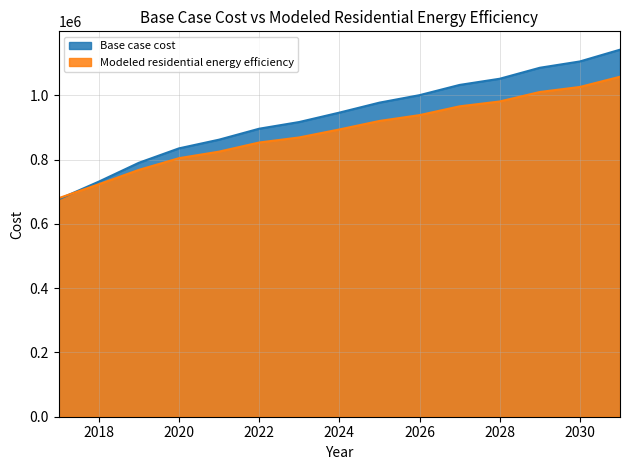

How many times do Base case cost and Modeled residential energy efficiency cross each other?

1